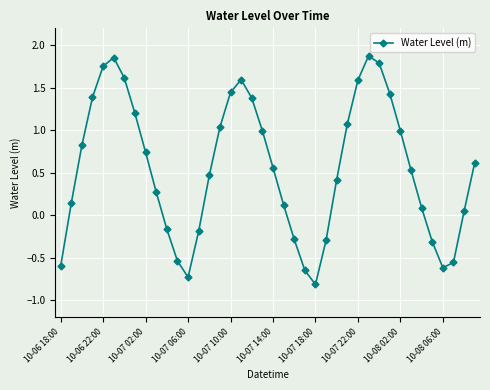

True or false: there are more than 0 points higher than both neighbors.

True